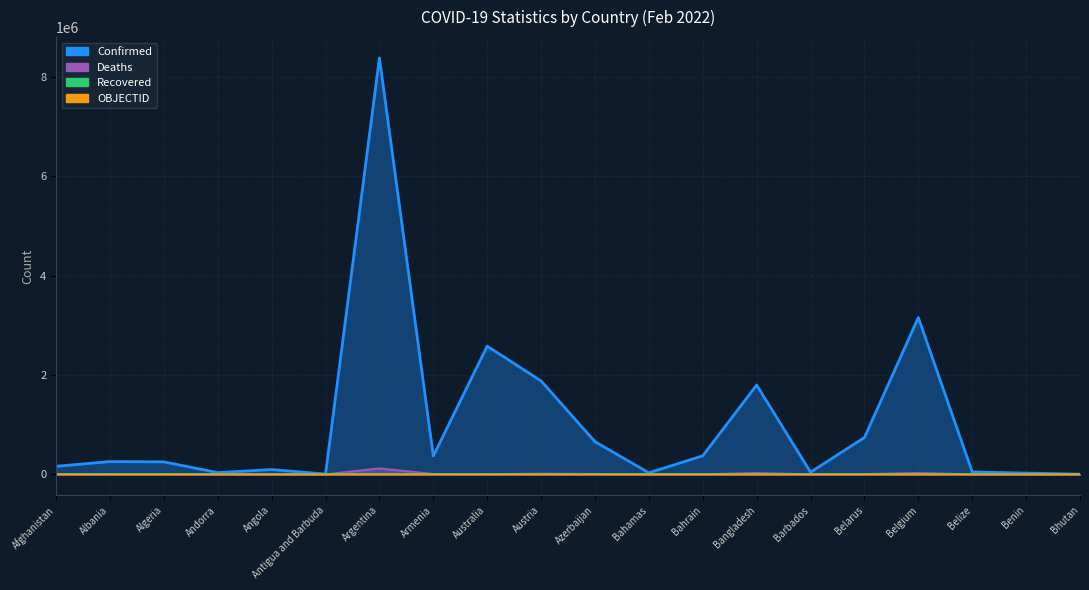

At which label is OBJECTID closest to 19?

Bahamas